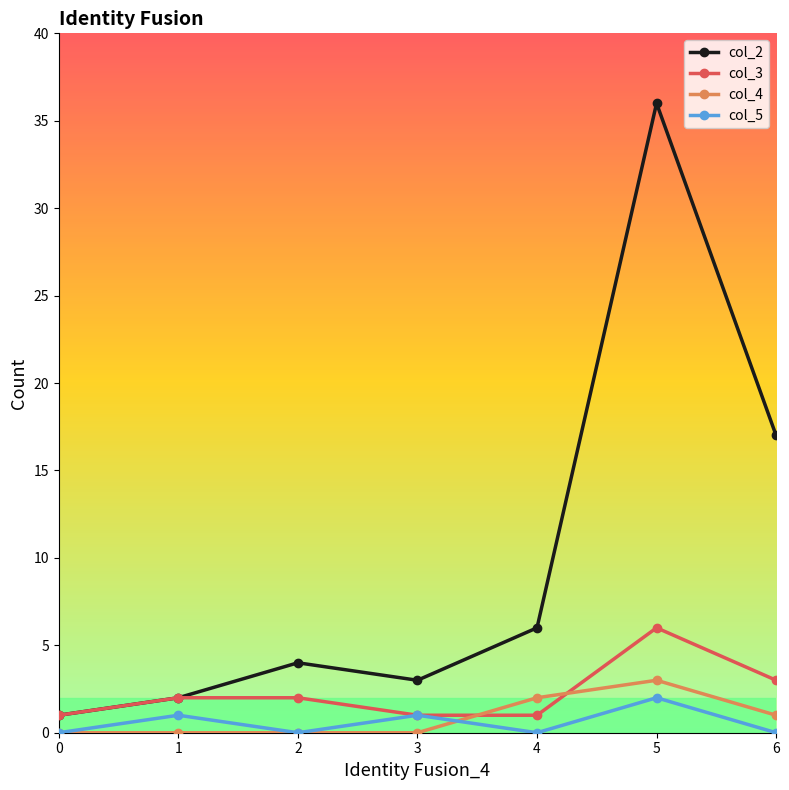

List the series in order of their peak value, lowest first.

col_5, col_4, col_3, col_2